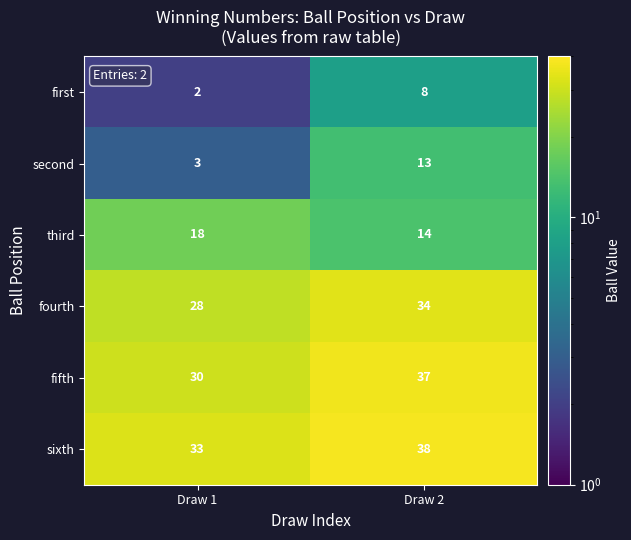

Count the number of data series in this chart.

6